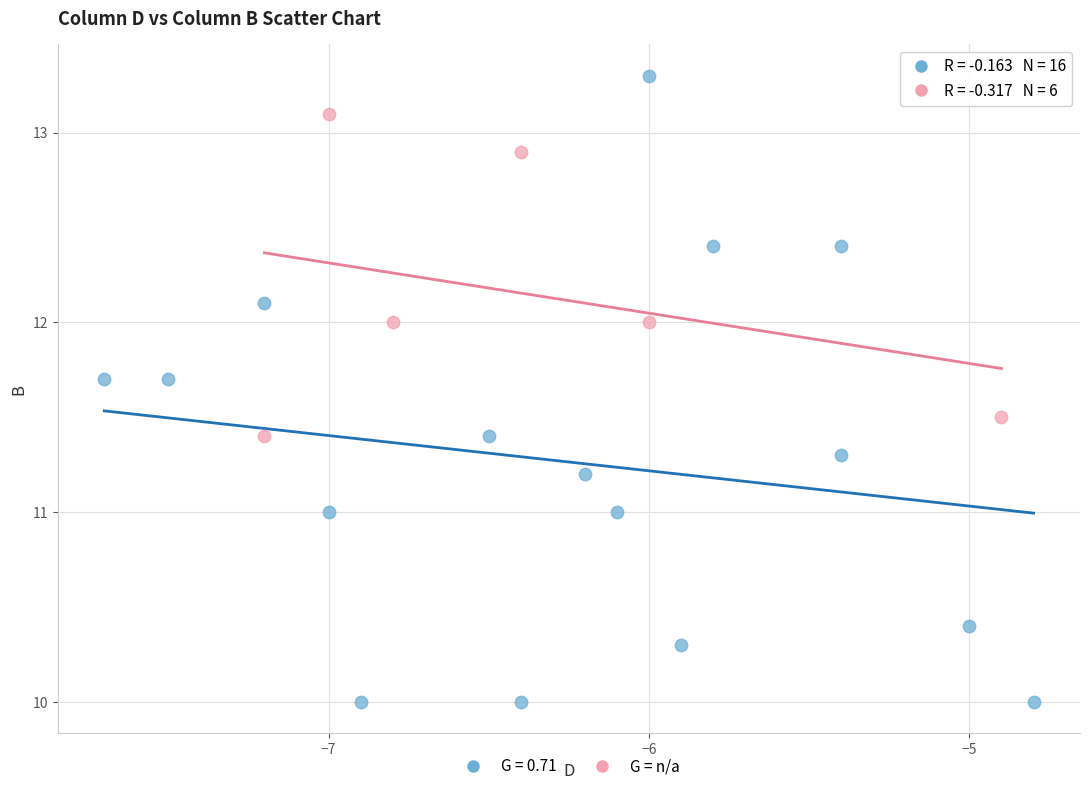

Which series contains the highest Y value?

G = 0.71